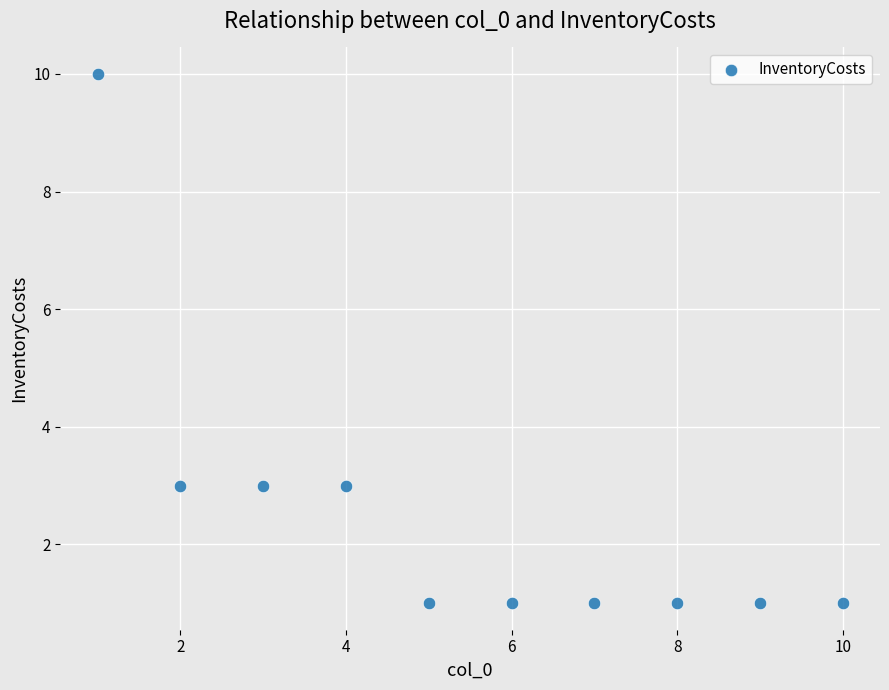

What is the range of Y values (max minus min)?

9